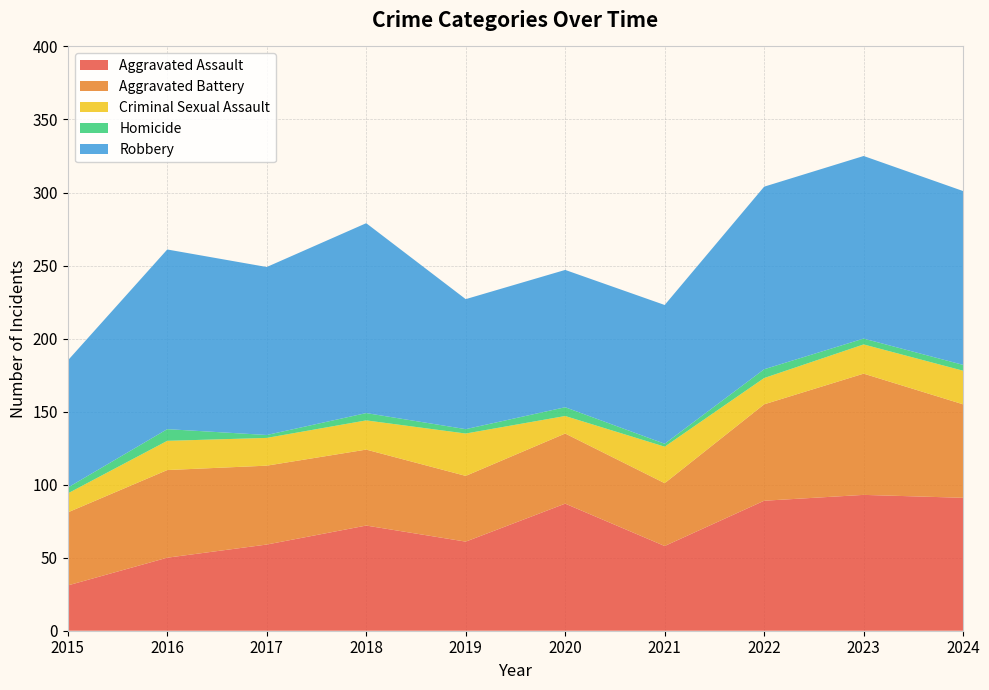

Reading left to right, extract all data points from this chart.

Aggravated Assault: 31	50	59	72	61	87	58	89	93	91
Aggravated Battery: 50	60	54	52	45	48	43	66	83	64
Criminal Sexual Assault: 13	20	19	20	29	12	25	18	20	23
Homicide: 4	8	2	5	3	6	2	6	4	4
Robbery: 87	123	115	130	89	94	95	125	125	119